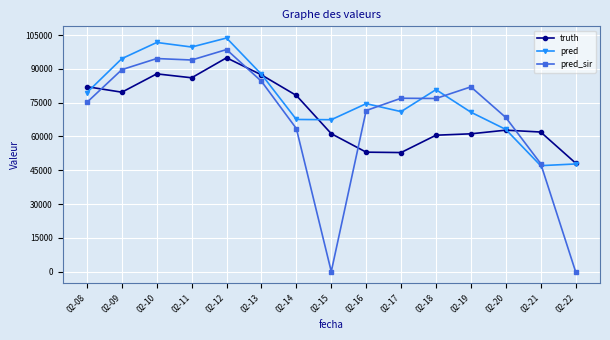

What is the sum of all pred values?

1157162.0